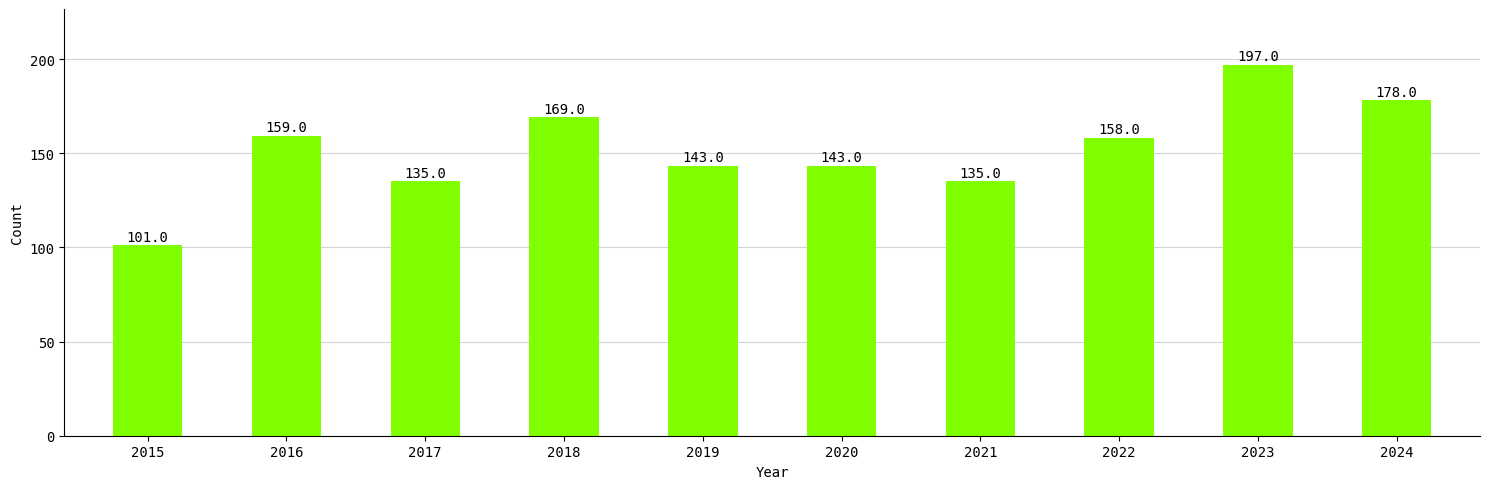

Reading left to right, transcribe all the data shown in this chart.

101	159	135	169	143	143	135	158	197	178